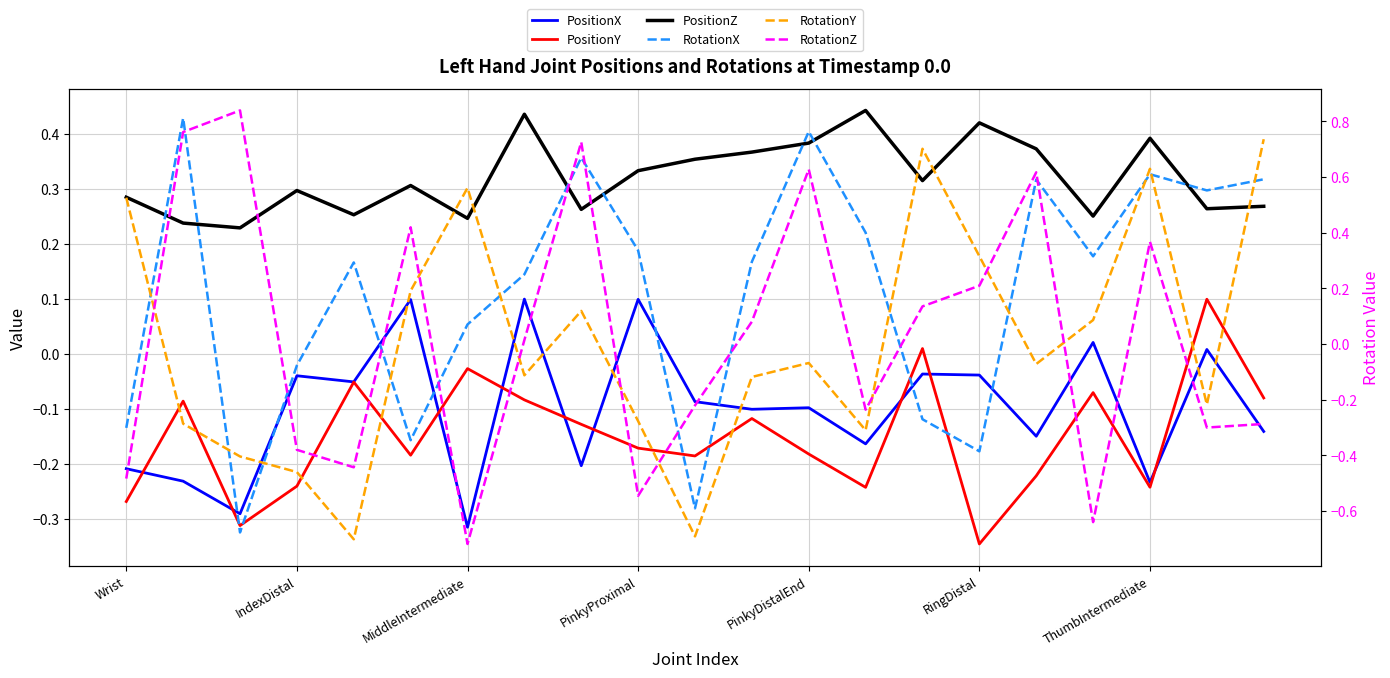

Rank the series by their maximum value, from lowest to highest.

PositionY, PositionX, PositionZ, RotationY, RotationX, RotationZ